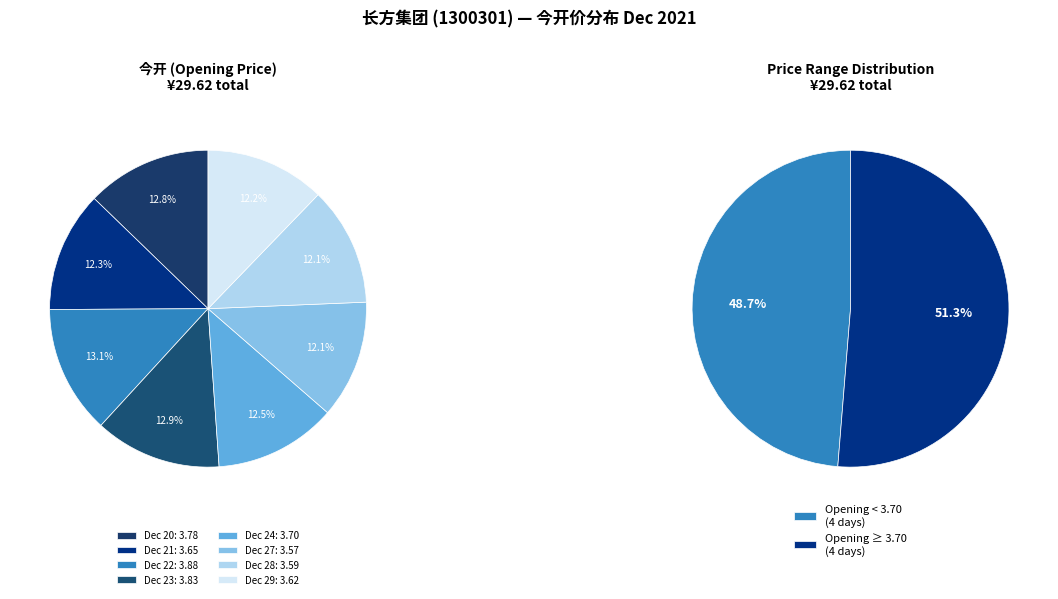

Is it true that 2021-12-20 is 13% of the pie?

True